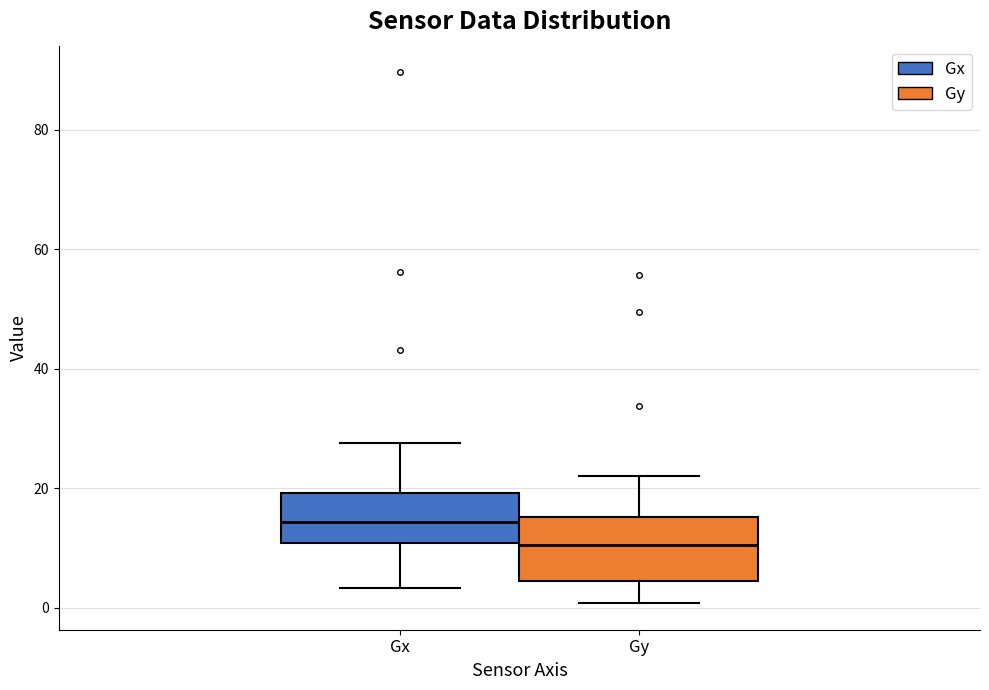

Reading left to right, read every box against the y-axis: the position of its median line, the range the box covers, and the ends of its whiskers. The values are not printed on the chart, so give them approximately, as read against the axis.

Gx: median 14, box 10 to 20, whiskers 4 to 28
Gy: median 10, box 4 to 16, whiskers 0 to 22